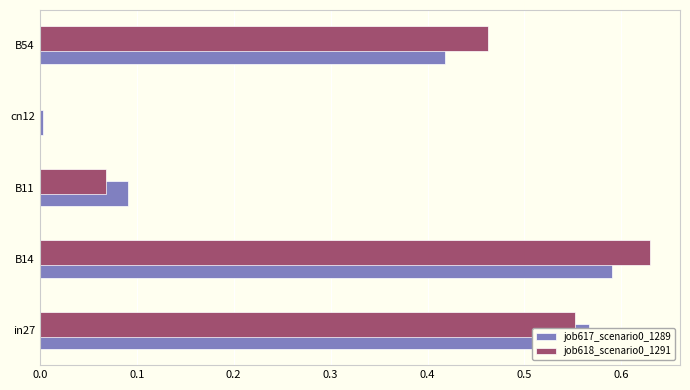

At which label is job618_scenario0_1291 closest to 0?

cn12